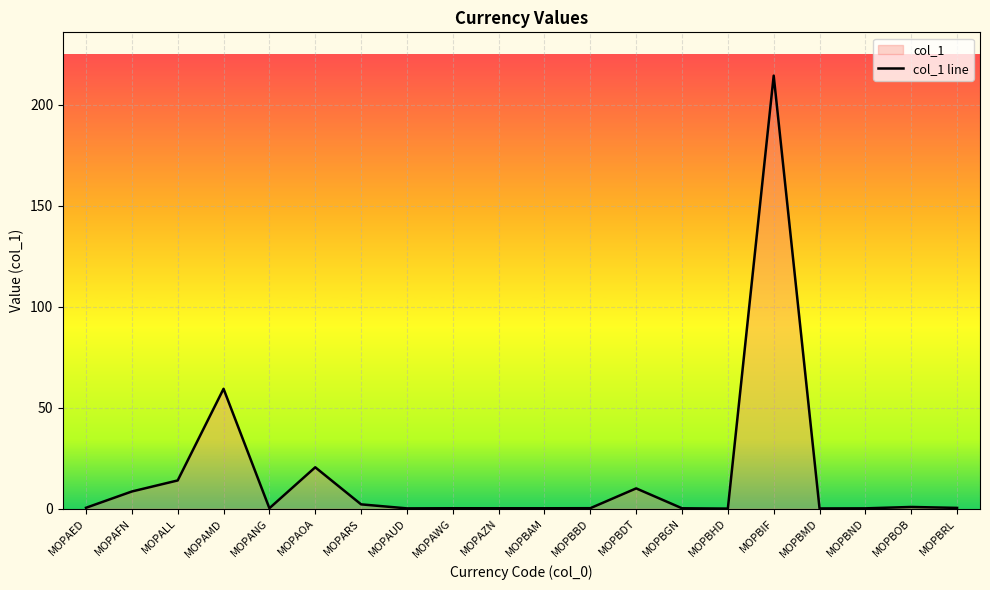

How many distinct data groups are displayed?

1